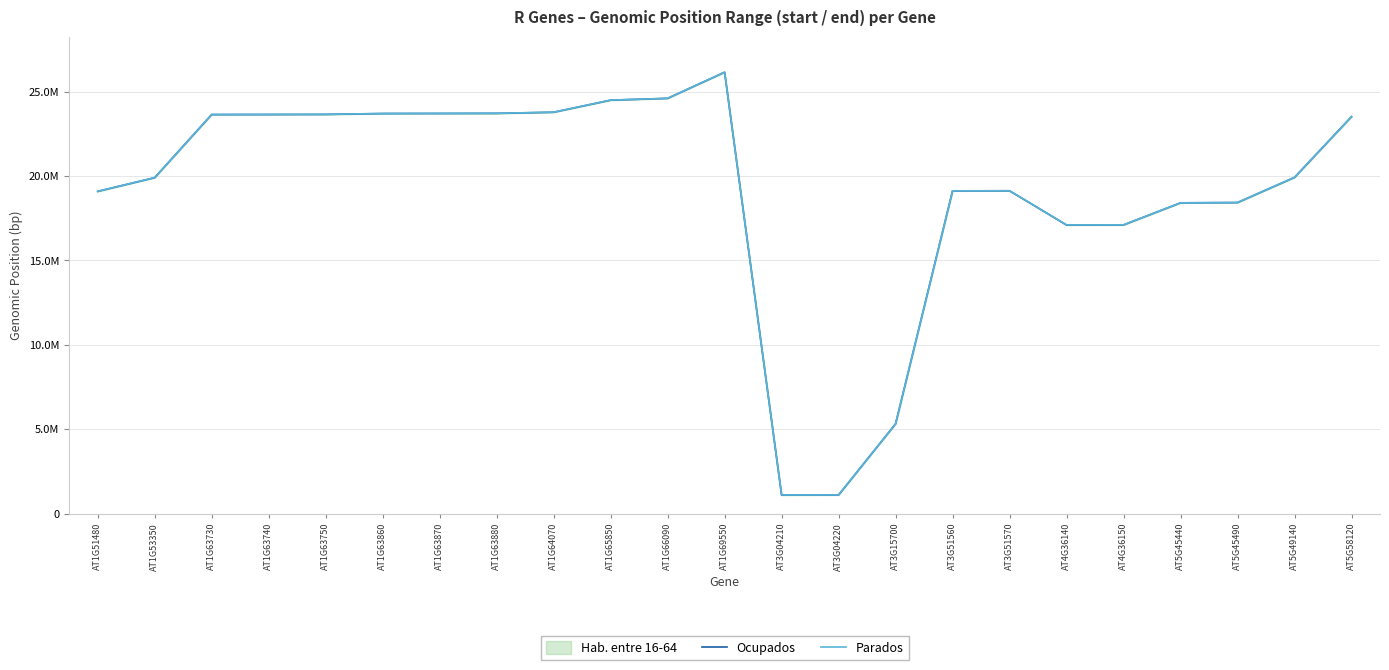

Is it true that Parados equals 18432397 at AT5G45490?

True